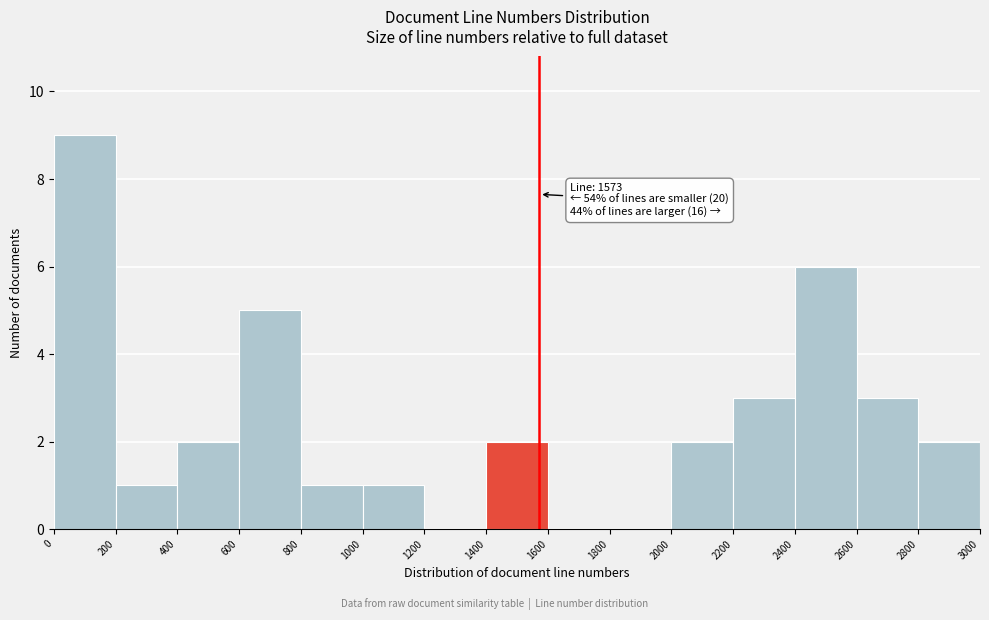

Which range on the x-axis has the tallest bar?

0 to 200